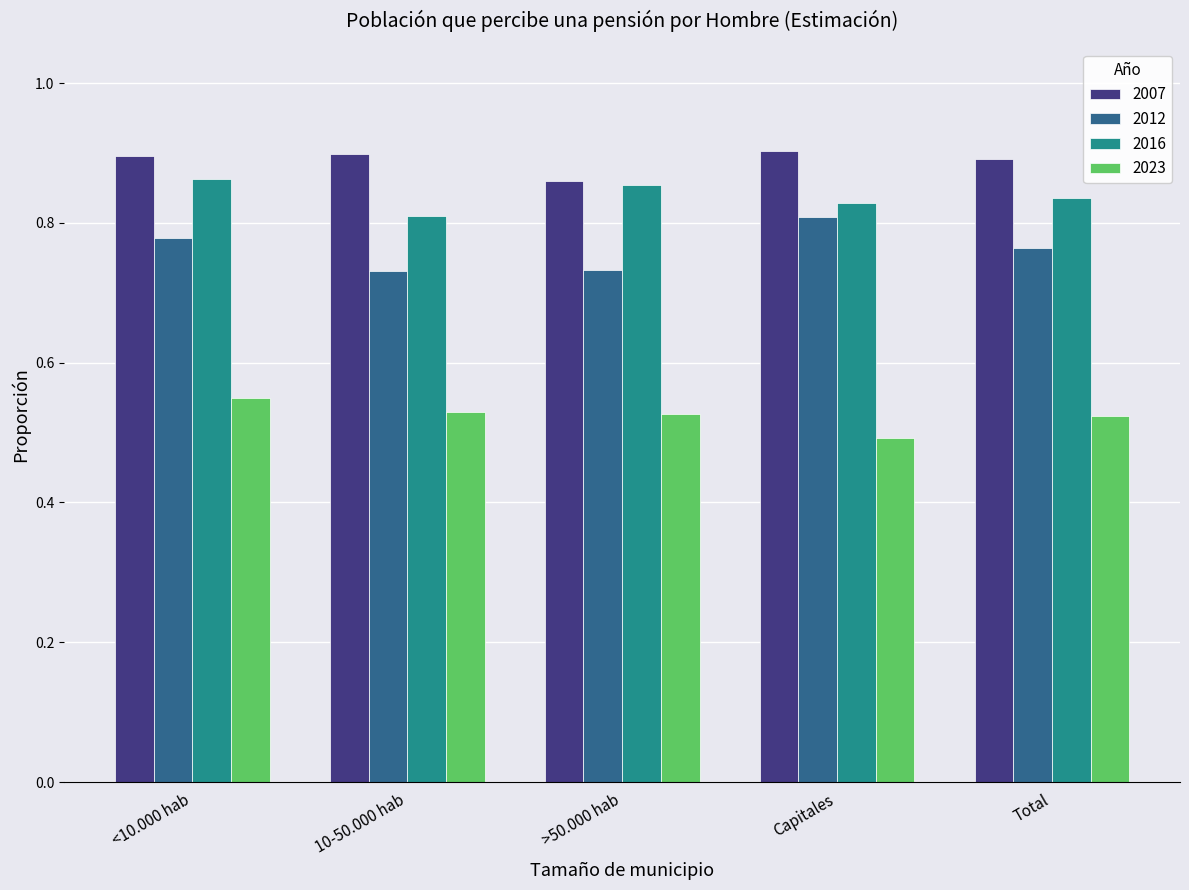

How many groups of bars are there?

5